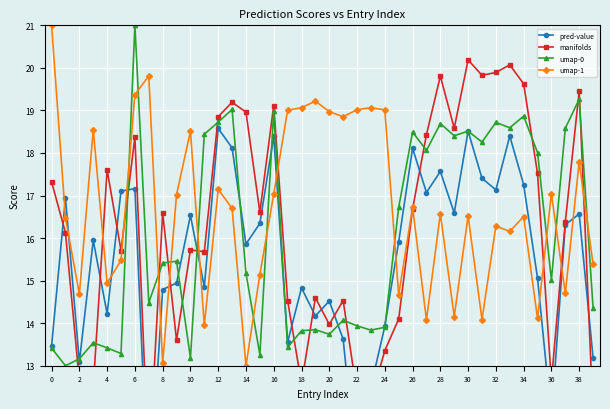

How many data points in pred-value are less than 15?

17